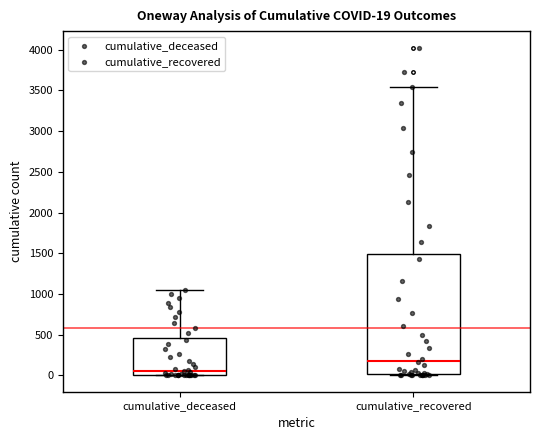

Which box is the tallest, from its lower edge to its upper edge?

cumulative_recovered